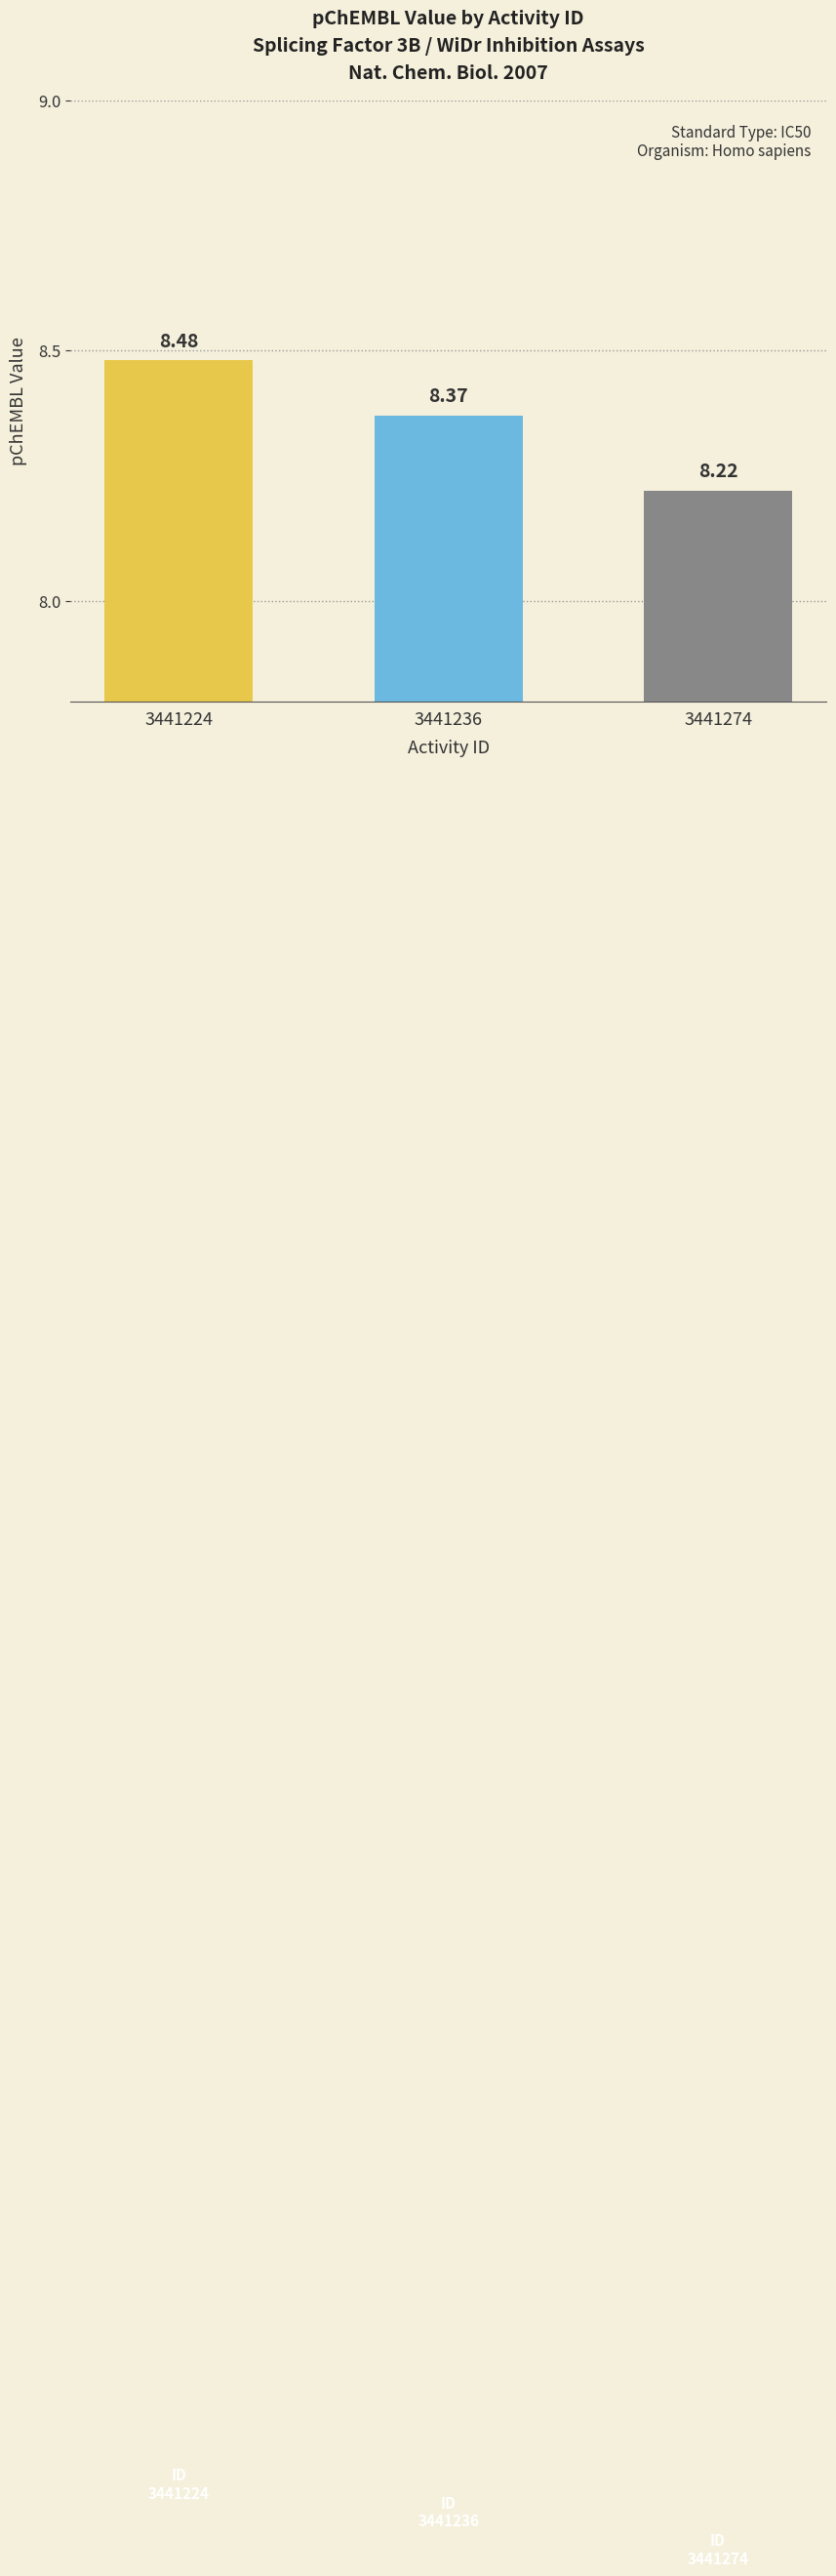

True or false: the data shows 8.2 at 3441274.

True